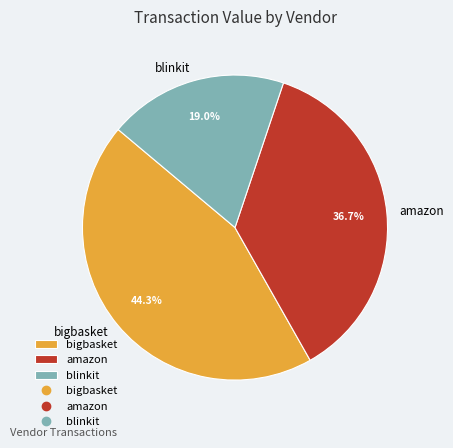

How many segments does this pie chart have?

3